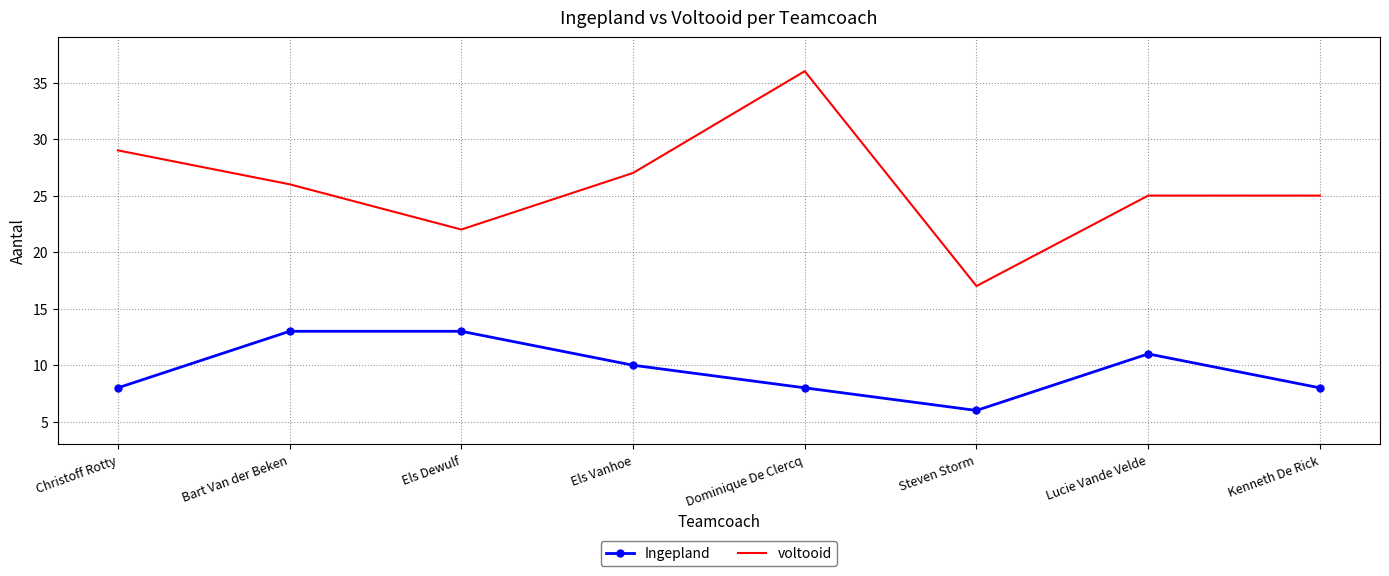

List the series in order of their overall mean, lowest first.

Ingepland, voltooid